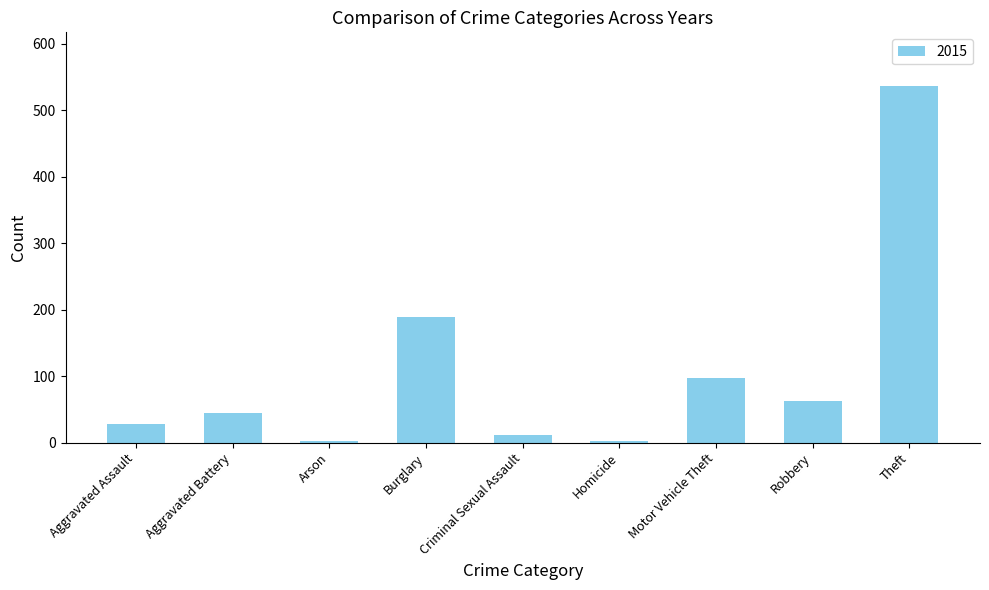

At which category does the chart reach its peak across all series?

Theft